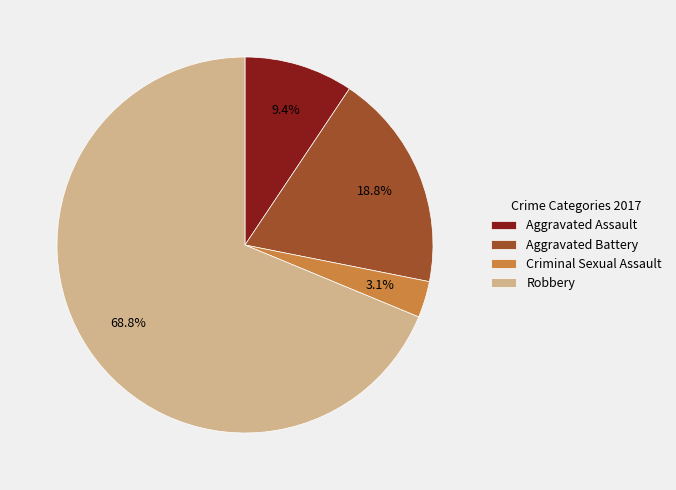

Approximately how many times larger is the value at Aggravated Assault compared to Aggravated Battery?

0.5